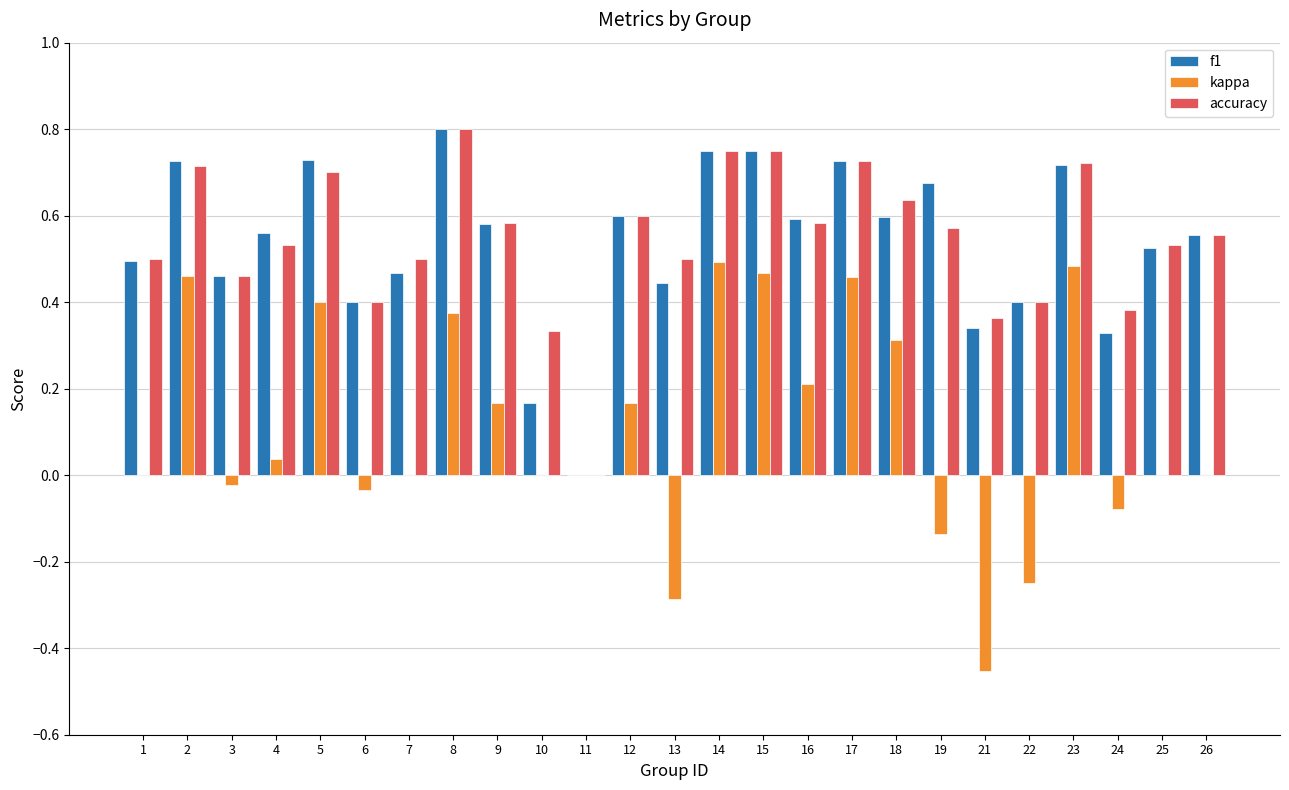

How many data points does each series have?

25